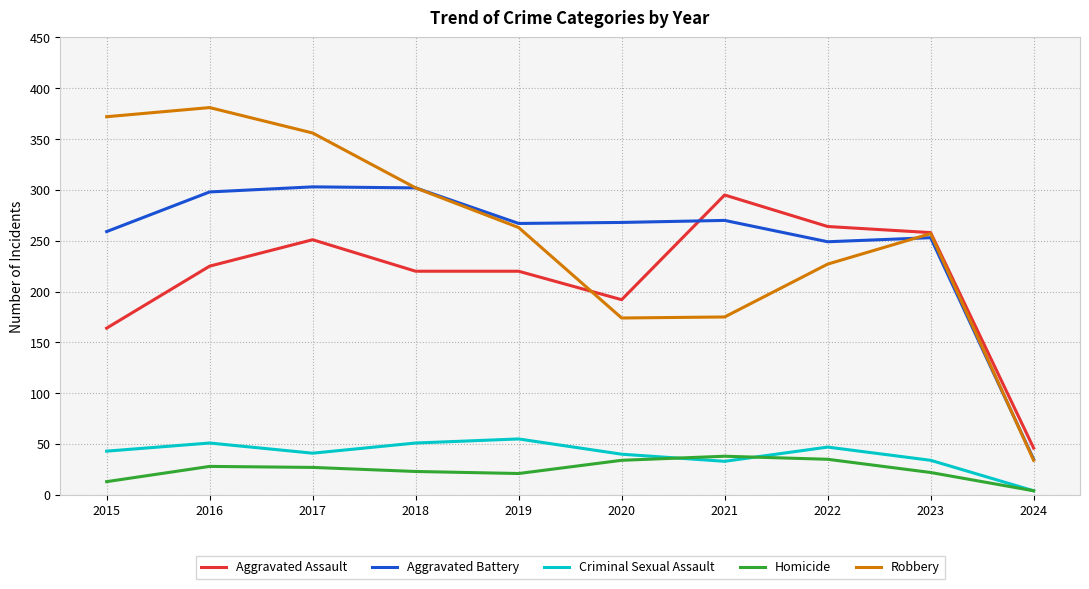

At which label does Homicide first exceed 27?

2016